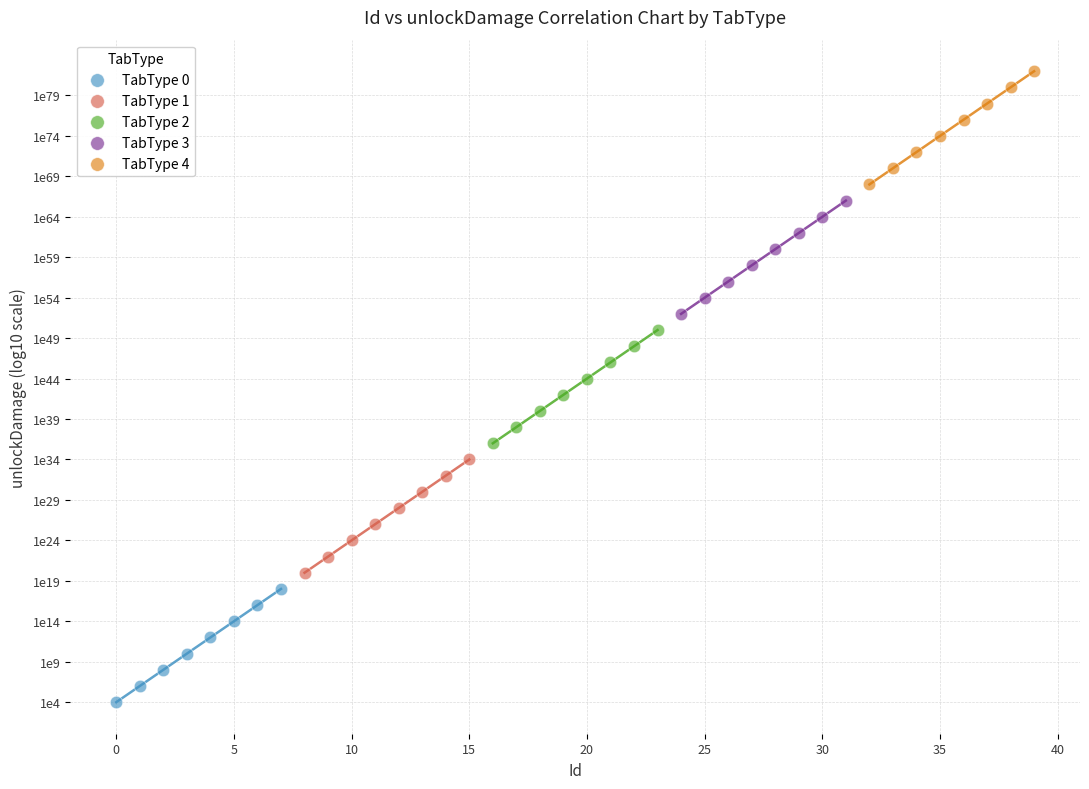

Which series contains the highest Y value?

TabType 4